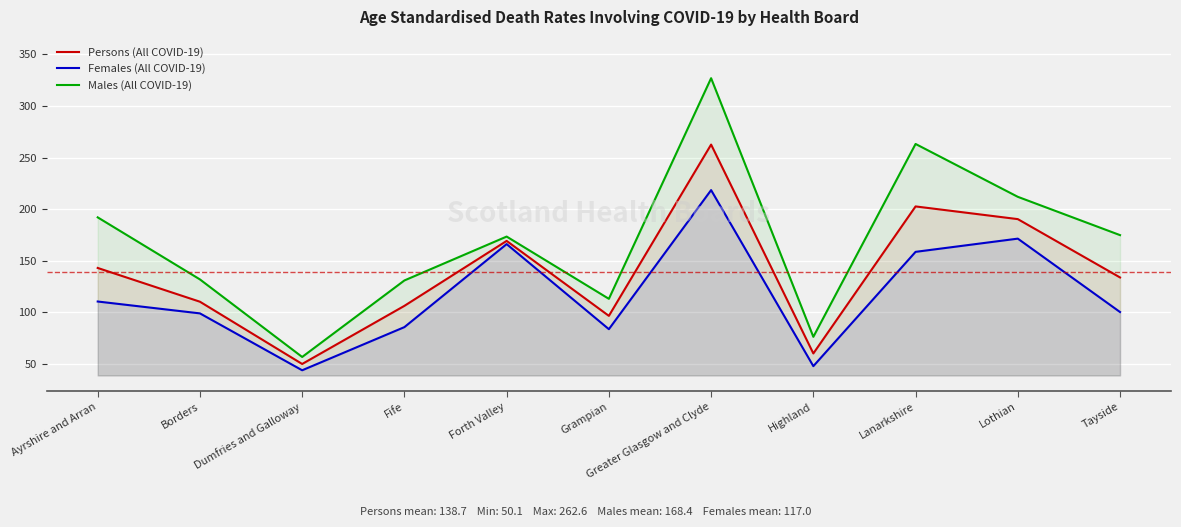

How many values in the Females (All COVID-19) series exceed 100?

6